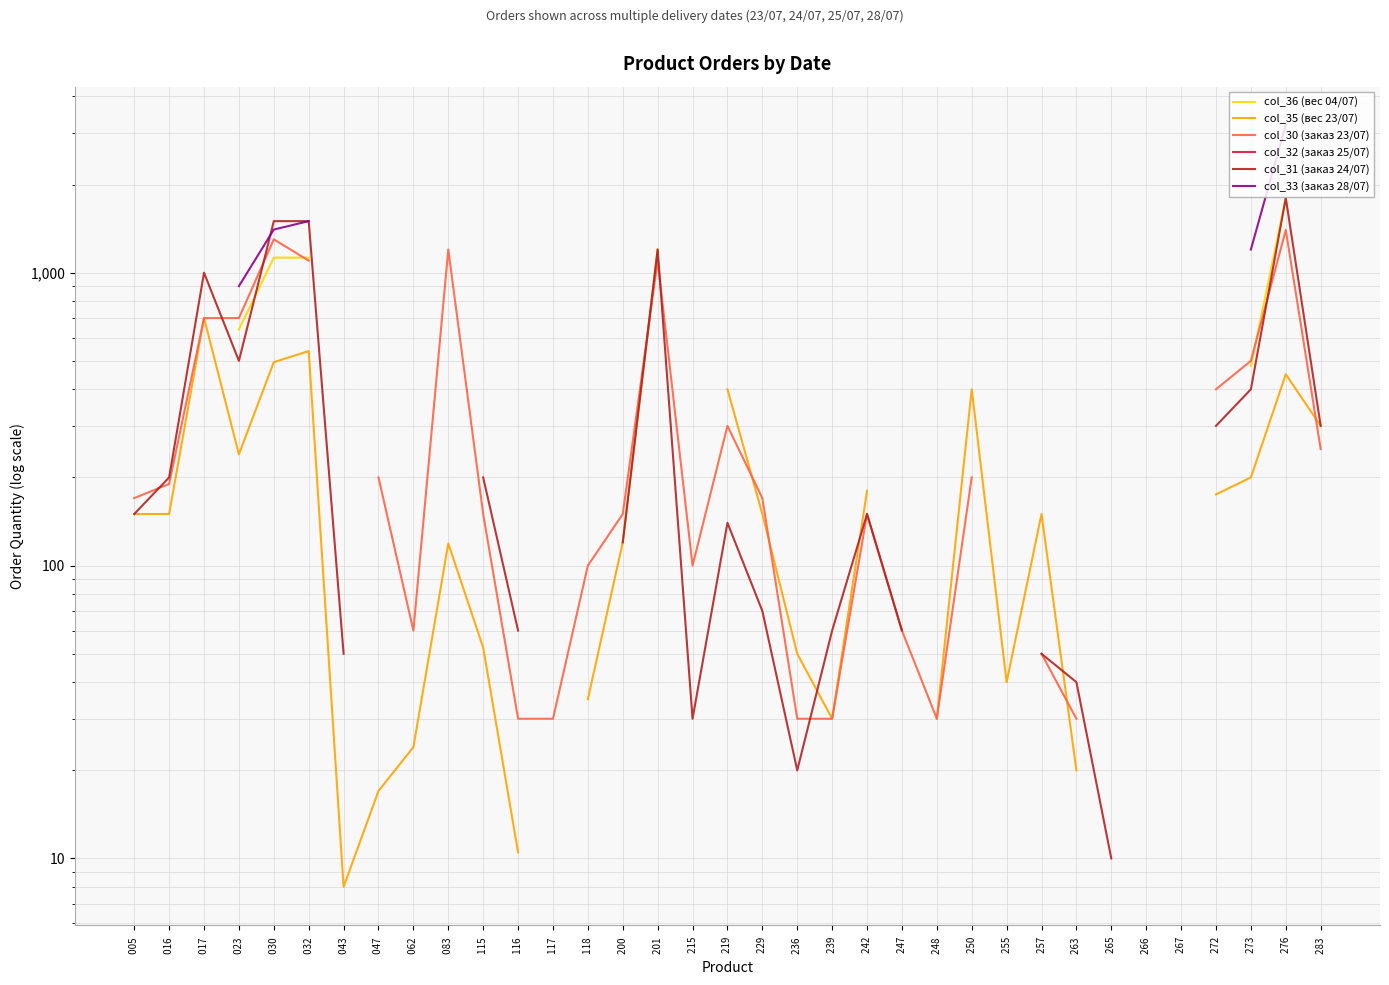

Rank the series by their maximum value, from lowest to highest.

col_35 (вес 23/07), col_30 (заказ 23/07), col_36 (вес 04/07), col_32 (заказ 25/07), col_31 (заказ 24/07), col_33 (заказ 28/07)